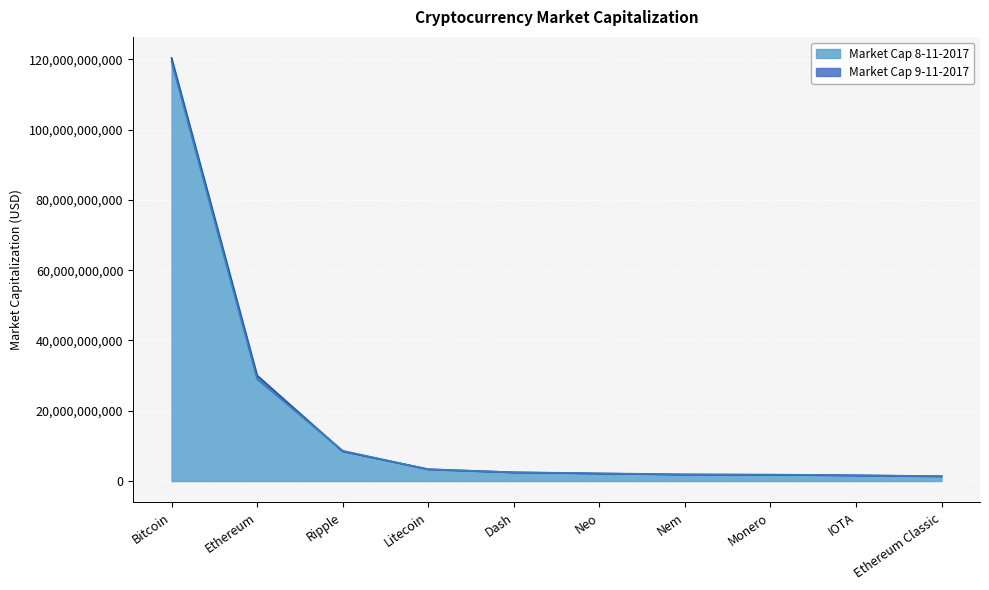

Rank the series by their average value, from highest to lowest.

Market Cap 9-11-2017, Market Cap 8-11-2017